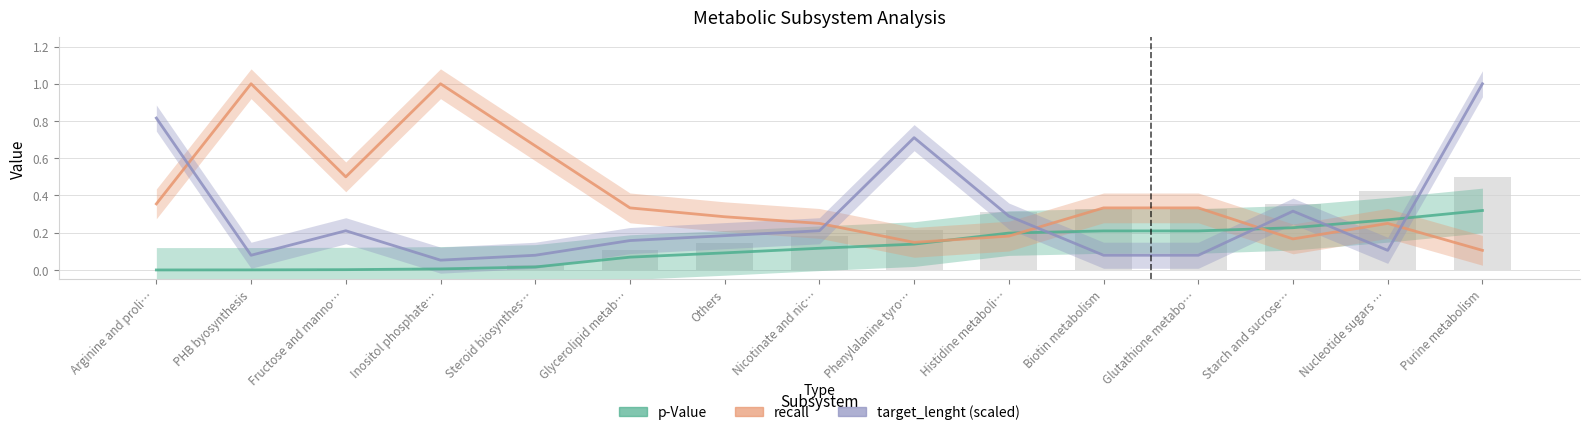

What position from the right is Histidine metaboli…?

6